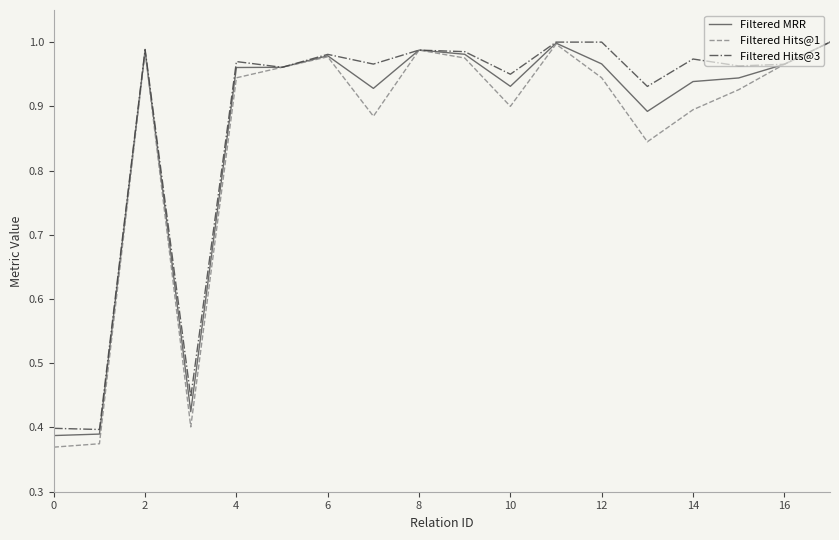

Which series has the widest spread of values?

Filtered Hits@1